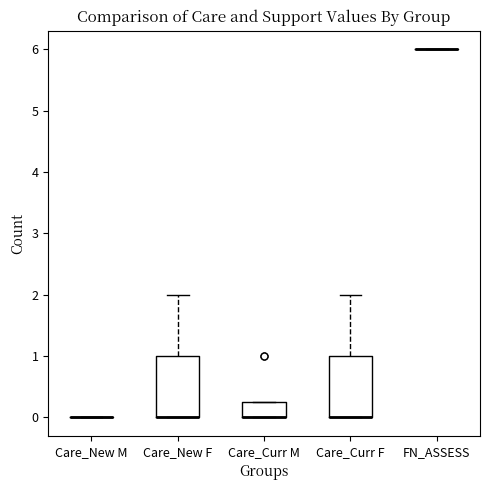

Reading left to right, read every box against the y-axis: the position of its median line, the range the box covers, and the ends of its whiskers. The values are not printed on the chart, so give them approximately, as read against the axis.

Care_New M: box collapsed to a line at 0.0, whiskers 0.0 to 0.0
Care_New F: median 0.0 (drawn on the box's lower edge), box 0.0 to 1.0, whiskers 0.0 to 2.0
Care_Curr M: median 0.0 (drawn on the box's lower edge), box 0.0 to 0.3, whiskers 0.0 to 0.3
Care_Curr F: median 0.0 (drawn on the box's lower edge), box 0.0 to 1.0, whiskers 0.0 to 2.0
FN_ASSESS: box collapsed to a line at 6.0, whiskers 6.0 to 6.0